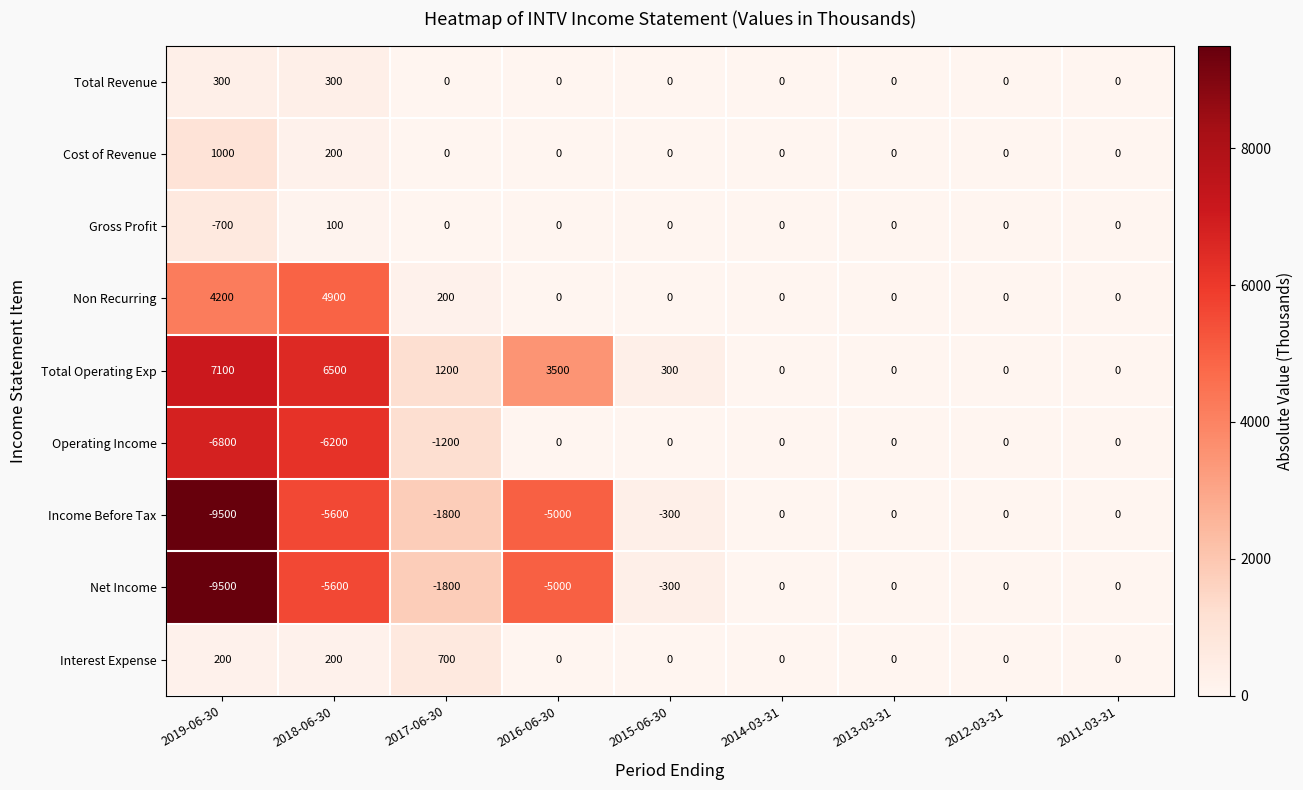

What is the average value of the Total Revenue series?

67